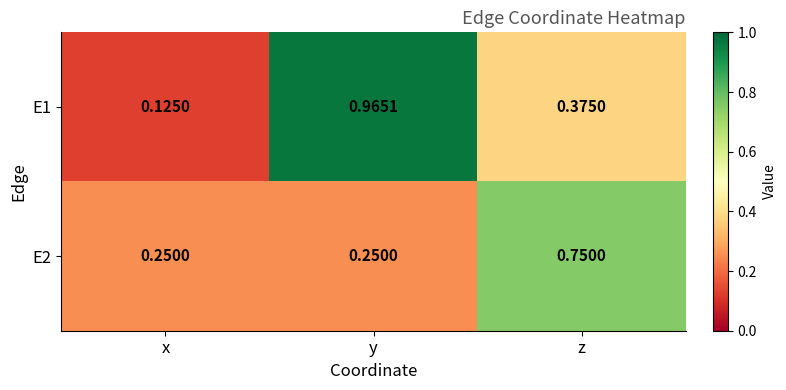

Which category has the lowest value across all series?

x